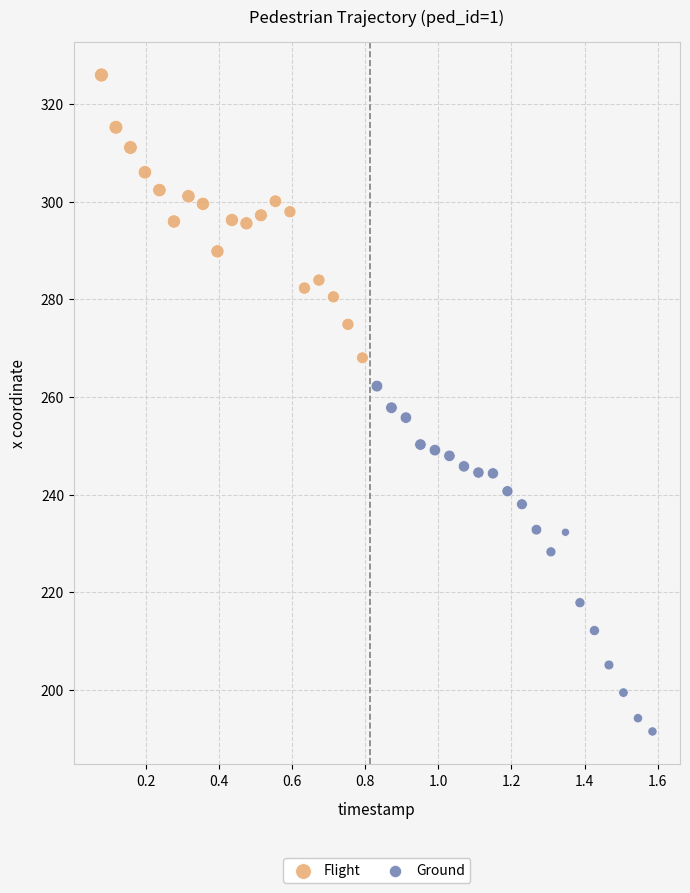

Which series reaches the maximum Y coordinate?

Flight